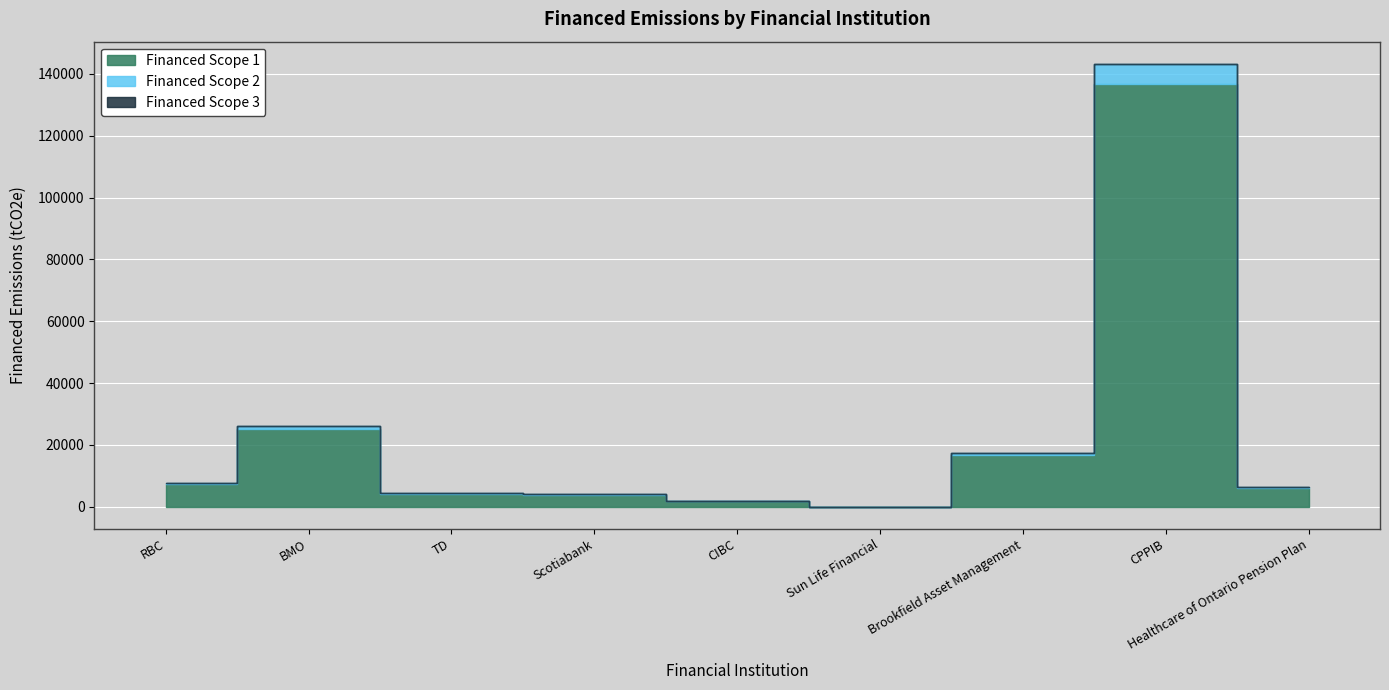

At which label does Financed Scope 2 reach its minimum?

Sun Life Financial